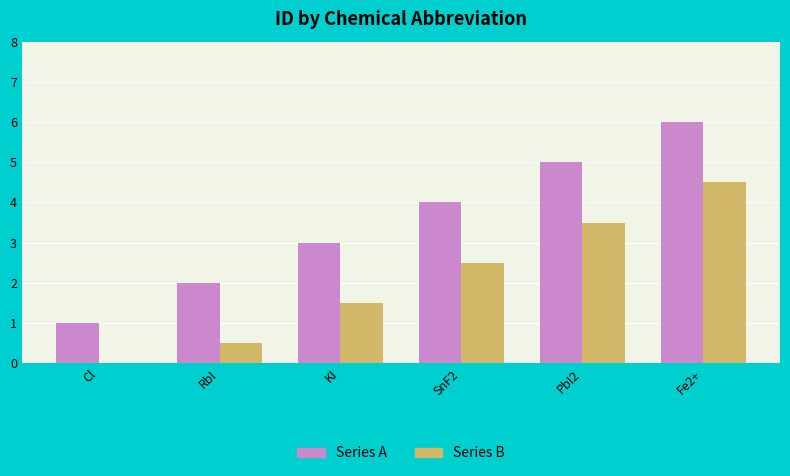

Which category has the highest value in the Series A series?

Fe2+